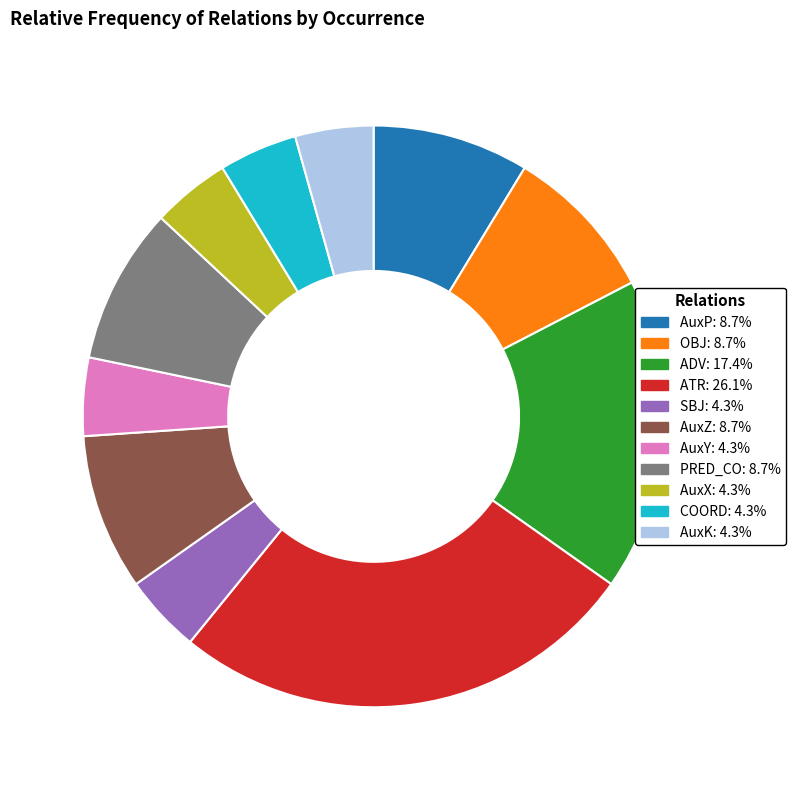

Combined, do AuxK and AuxZ account for over 50%?

No